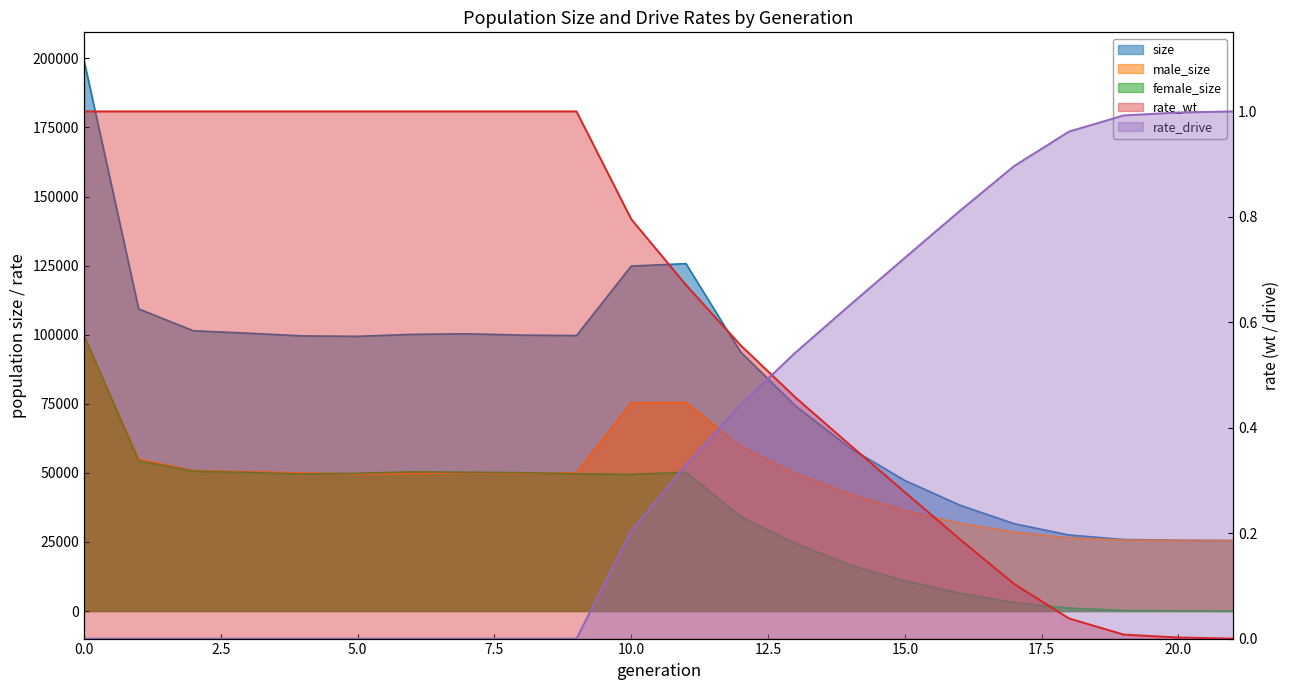

Where do female_size and male_size first cross each other?

0 and 1